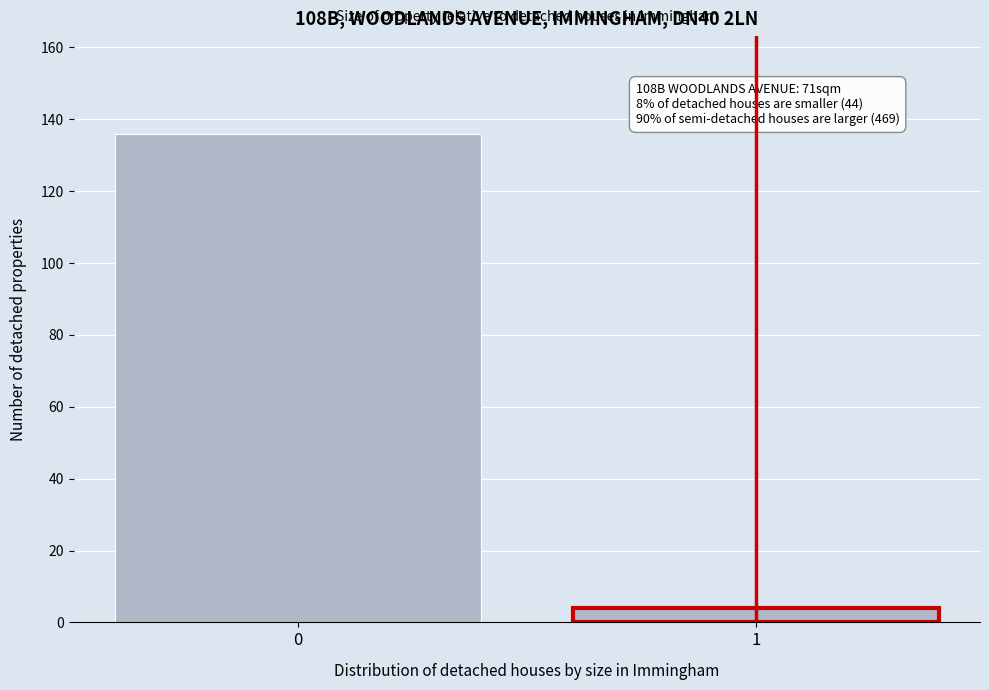

Reading left to right, what are all the values shown in this chart?

0=136	1=4